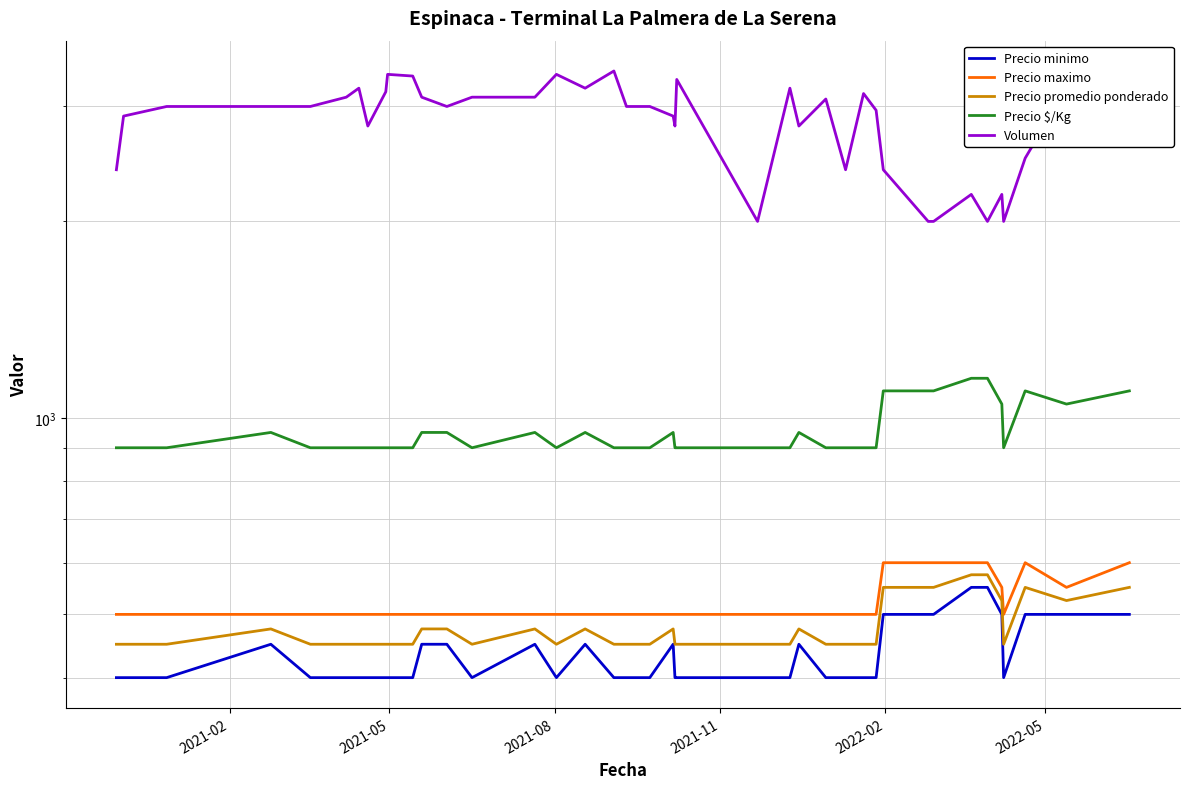

Read the Precio promedio ponderado value at 2021-02, to the nearest 10.

450